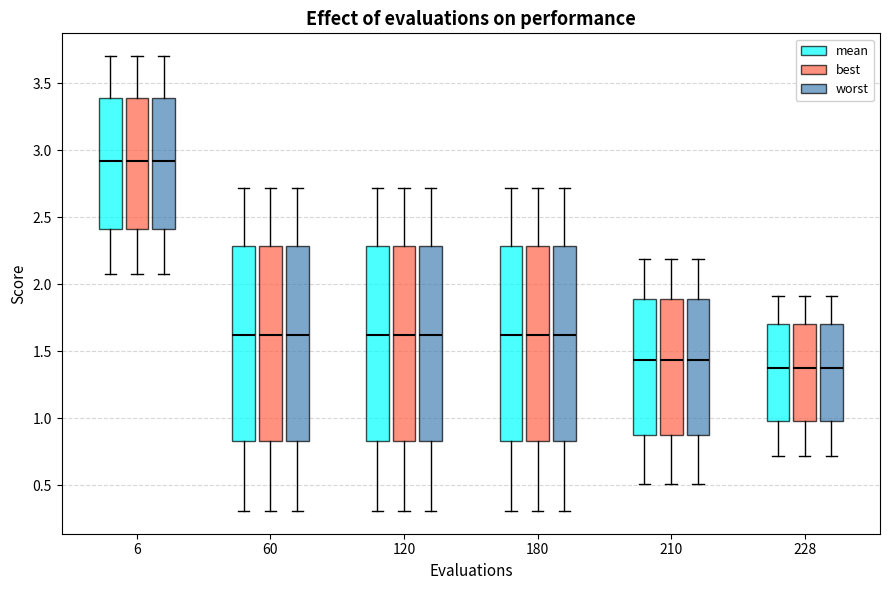

Reading left to right, read every box against the y-axis: the position of its median line, the range the box covers, and the ends of its whiskers. The values are not printed on the chart, so give them approximately, as read against the axis.

6 (mean): median 2.90, box 2.40 to 3.40, whiskers 2.05 to 3.70
6 (best): median 2.90, box 2.40 to 3.40, whiskers 2.05 to 3.70
6 (worst): median 2.90, box 2.40 to 3.40, whiskers 2.05 to 3.70
60 (mean): median 1.60, box 0.85 to 2.30, whiskers 0.30 to 2.70
60 (best): median 1.60, box 0.85 to 2.30, whiskers 0.30 to 2.70
60 (worst): median 1.60, box 0.85 to 2.30, whiskers 0.30 to 2.70
120 (mean): median 1.60, box 0.85 to 2.30, whiskers 0.30 to 2.70
120 (best): median 1.60, box 0.85 to 2.30, whiskers 0.30 to 2.70
120 (worst): median 1.60, box 0.85 to 2.30, whiskers 0.30 to 2.70
180 (mean): median 1.60, box 0.85 to 2.30, whiskers 0.30 to 2.70
180 (best): median 1.60, box 0.85 to 2.30, whiskers 0.30 to 2.70
180 (worst): median 1.60, box 0.85 to 2.30, whiskers 0.30 to 2.70
210 (mean): median 1.45, box 0.85 to 1.90, whiskers 0.50 to 2.20
210 (best): median 1.45, box 0.85 to 1.90, whiskers 0.50 to 2.20
210 (worst): median 1.45, box 0.85 to 1.90, whiskers 0.50 to 2.20
228 (mean): median 1.35, box 1.00 to 1.70, whiskers 0.70 to 1.90
228 (best): median 1.35, box 1.00 to 1.70, whiskers 0.70 to 1.90
228 (worst): median 1.35, box 1.00 to 1.70, whiskers 0.70 to 1.90